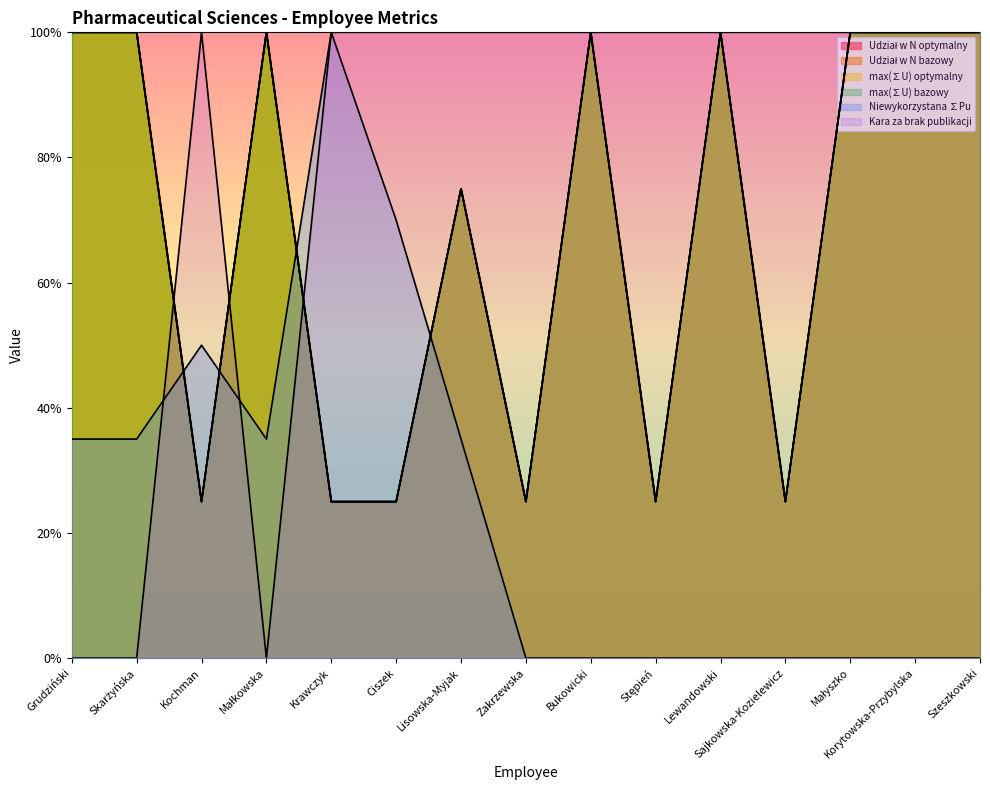

Where does the Udział w N optymalny series first go above 4?

Grudziński